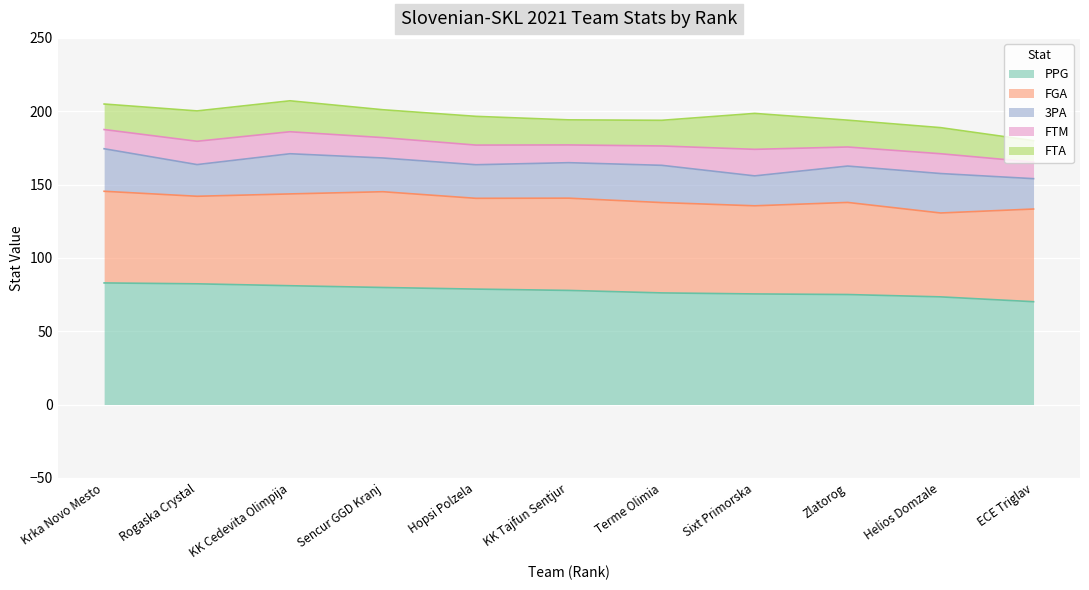

What is the highest value of the PPG series?

82.9